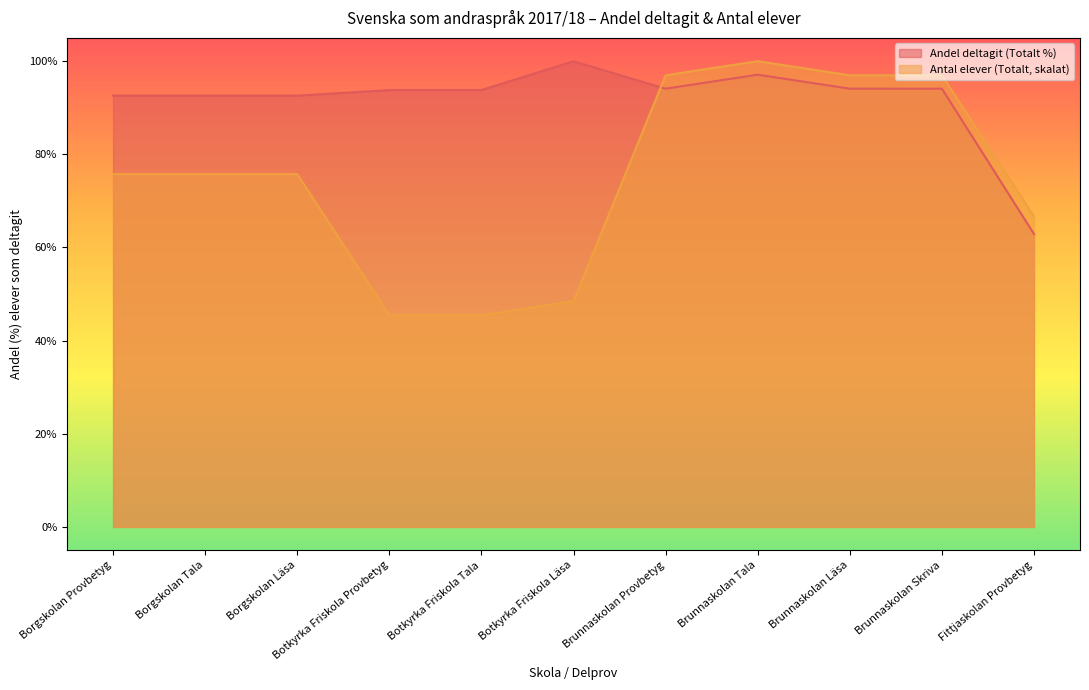

How many data points in Antal elever (Totalt) are above 75?

7